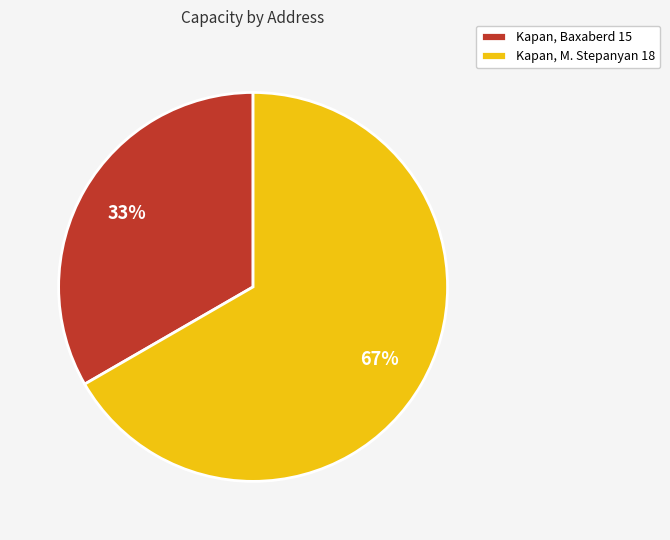

How many segments does this pie chart have?

2